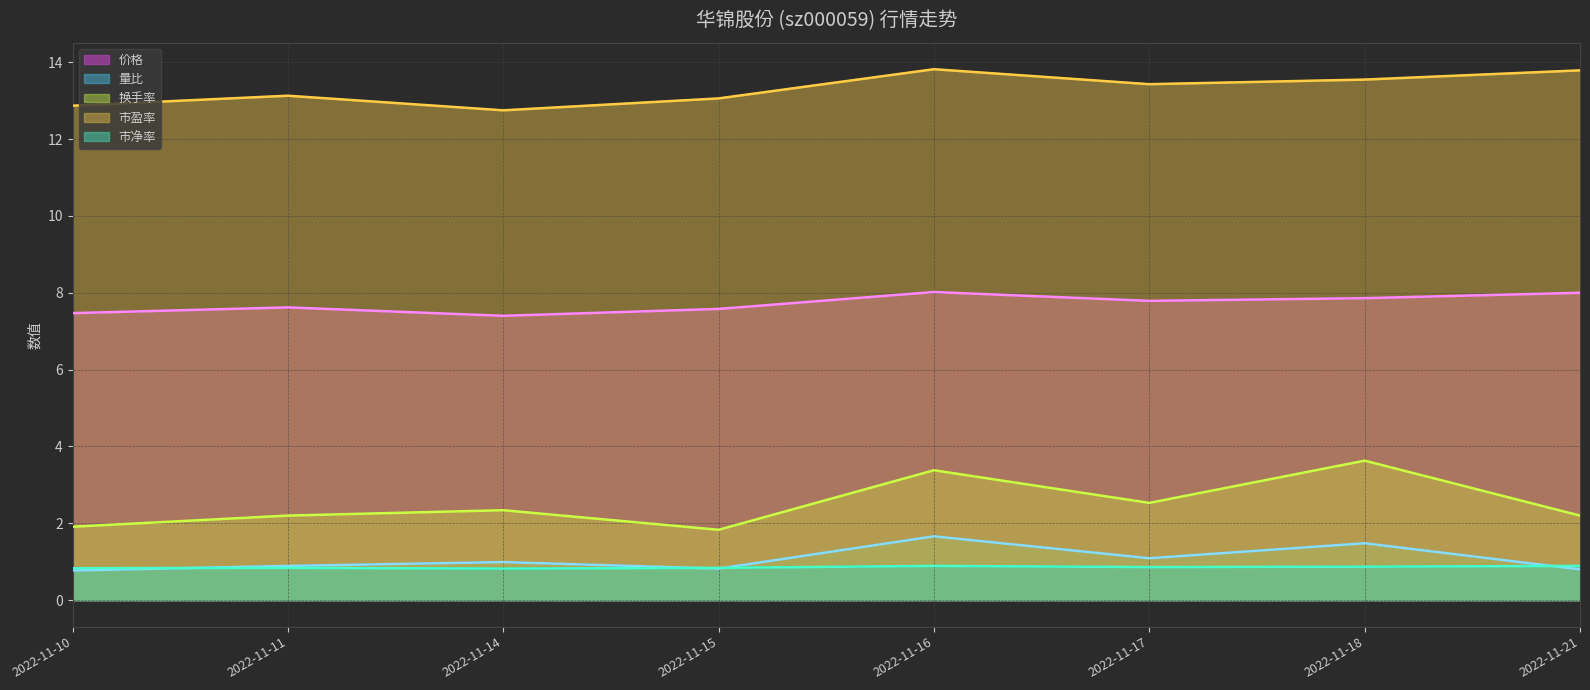

Reading left to right, extract all data points from this chart.

价格: 7.5	7.6	7.4	7.6	8.0	7.8	7.9	8.0
量比: 0.8	0.9	1.0	0.8	1.7	1.1	1.5	0.8
换手率: 1.9	2.2	2.3	1.8	3.4	2.5	3.6	2.2
市盈率: 12.9	13.1	12.8	13.1	13.8	13.4	13.6	13.8
市净率: 0.8	0.8	0.8	0.8	0.9	0.9	0.9	0.9